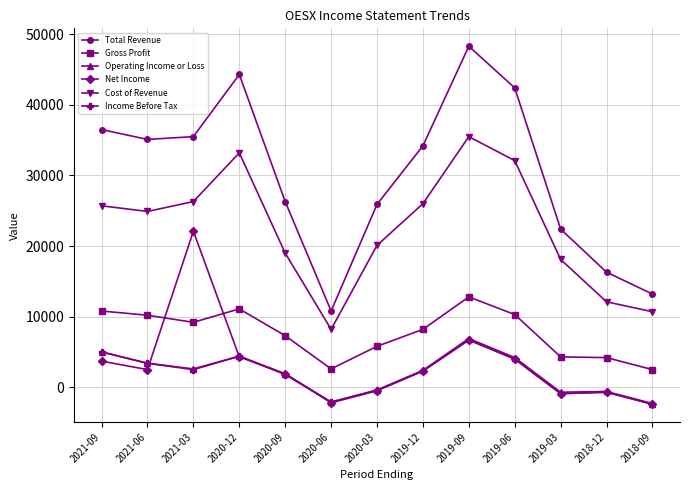

Which series has the largest range (max minus min)?

Total Revenue